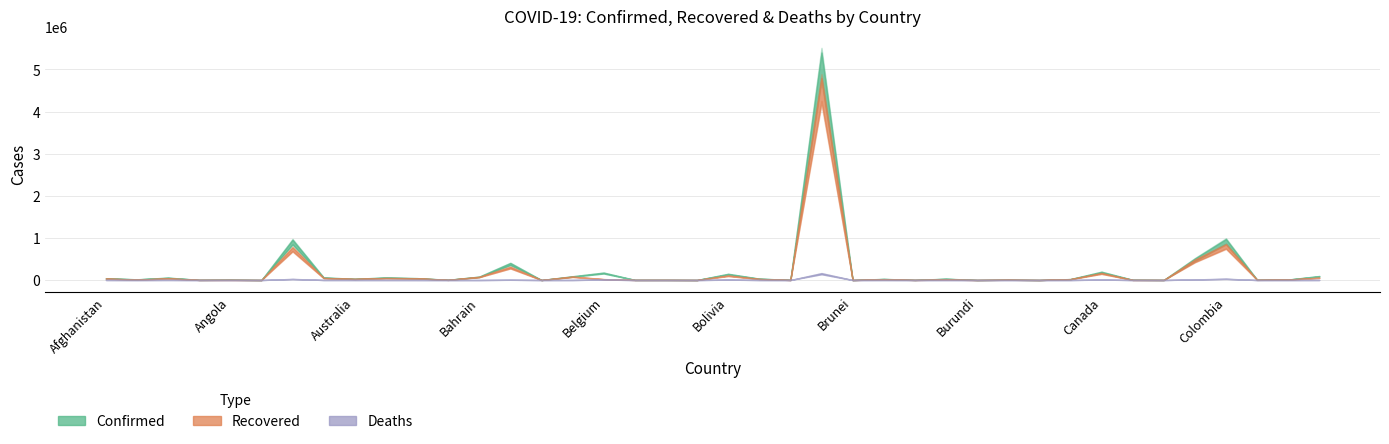

At Bosnia and Herzegovina, list the series in order from smallest to largest.

Deaths, Recovered, Confirmed